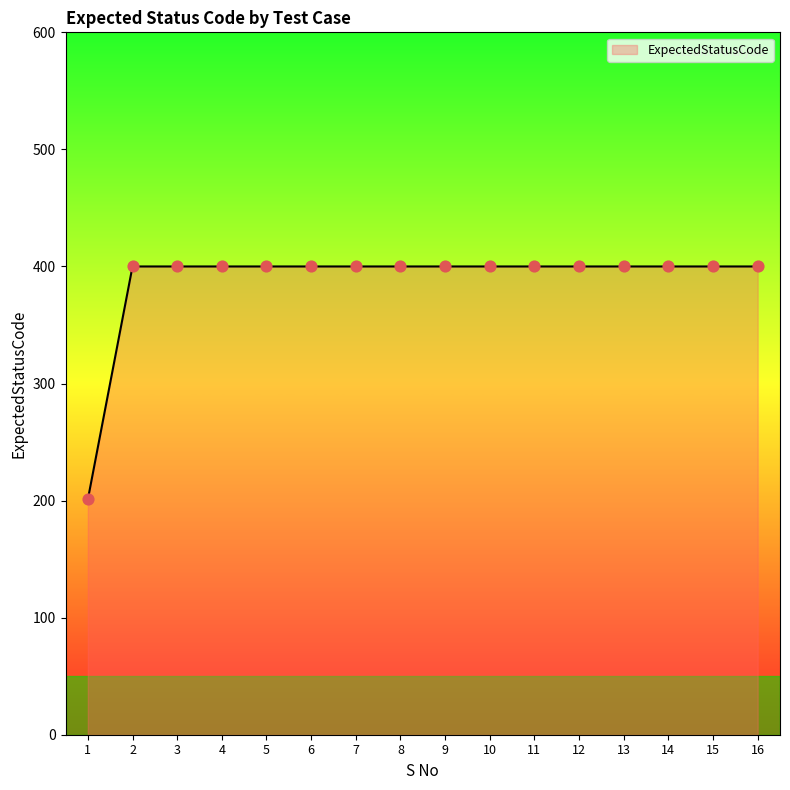

Between 1 and 12, which is larger?

12